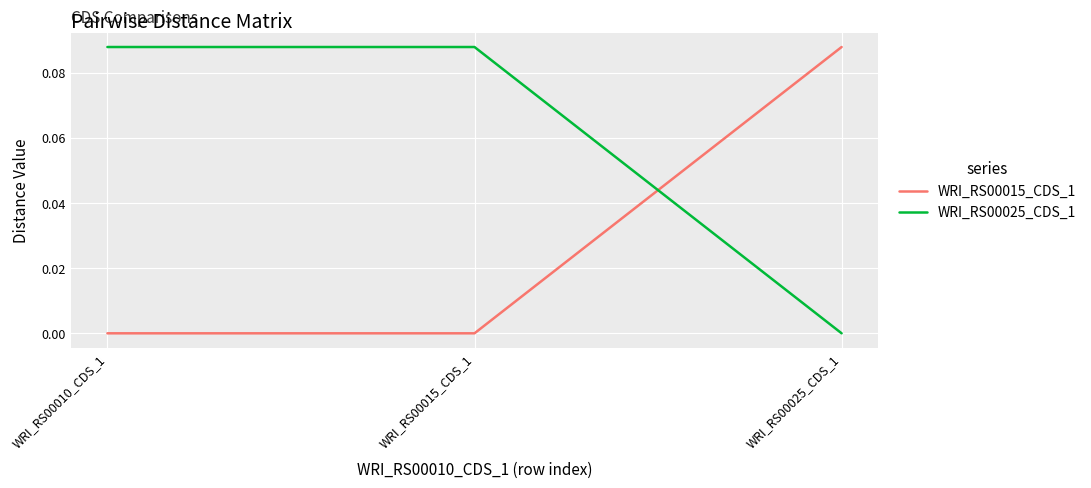

Which series has the largest total across all categories?

WRI_RS00025_CDS_1